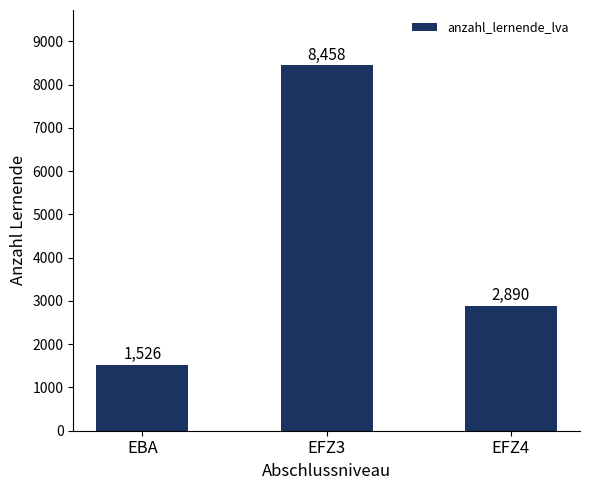

How many values are below 2890?

1